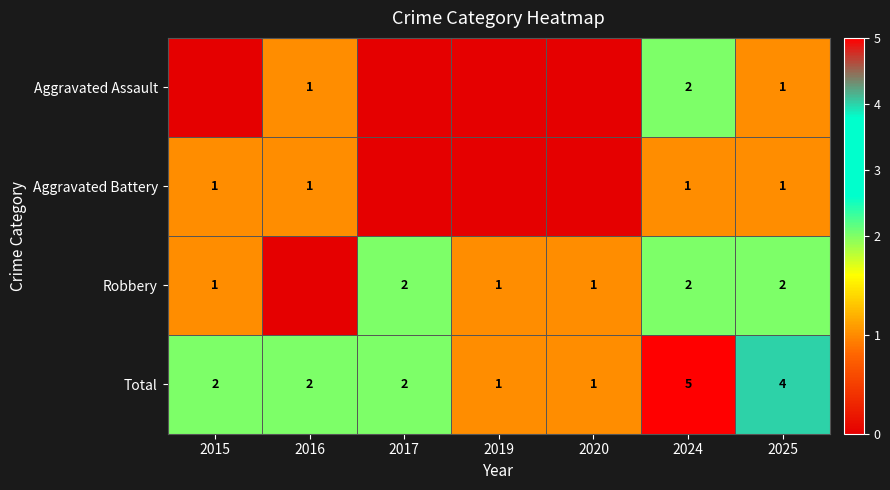

What is the spread (max minus min) of values at 2024?

4